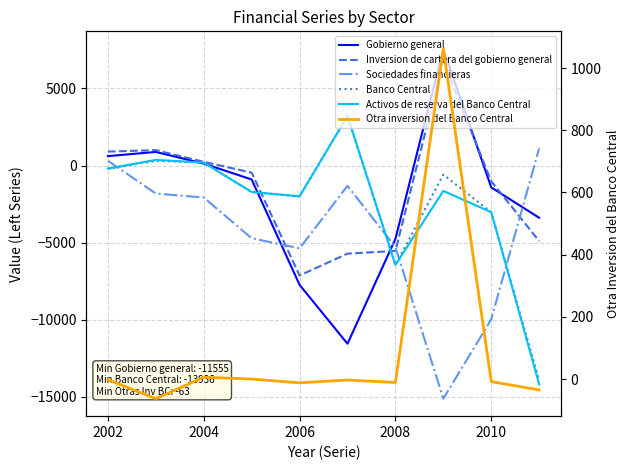

Which series has the largest total across all categories?

Otra inversion del Banco Central